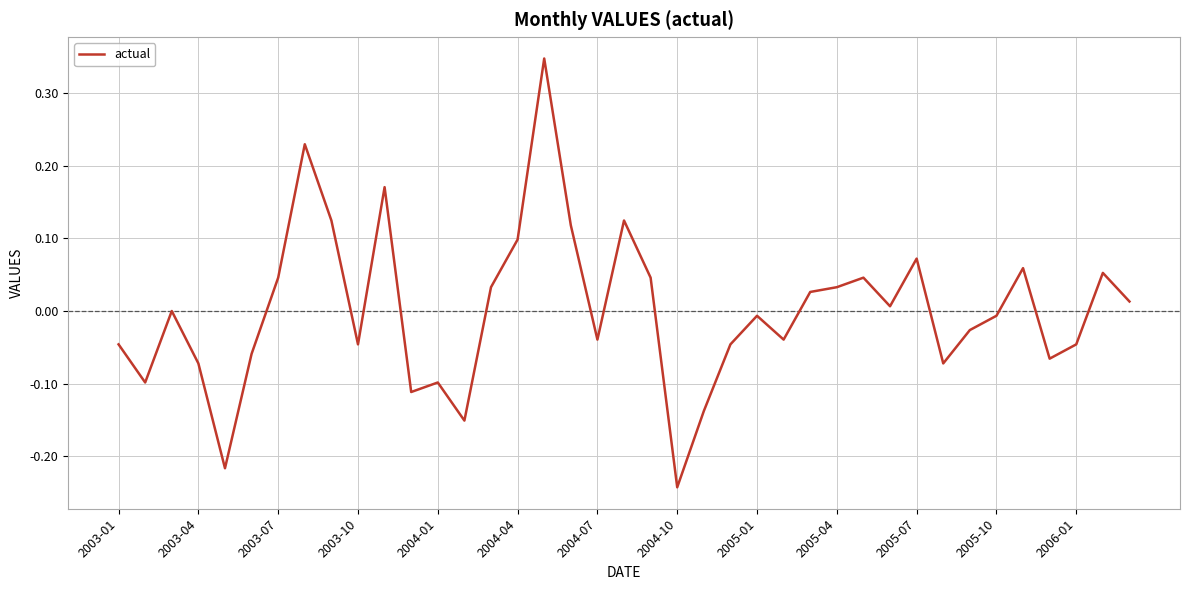

What is the difference between the maximum and minimum values?

0.6